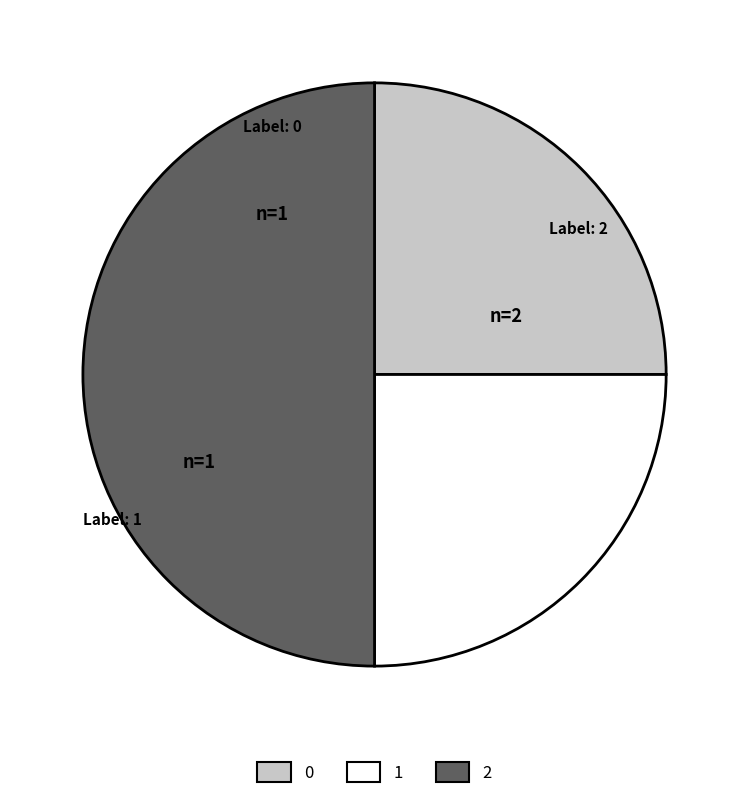

Which slice is the largest?

2